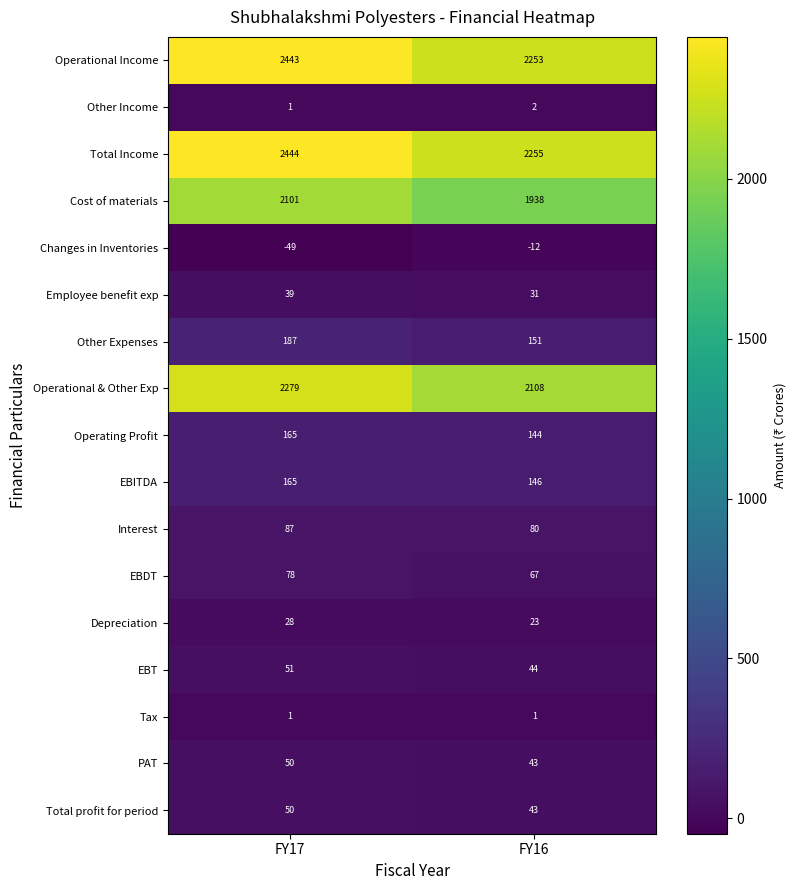

The value of EBT at FY17 is 51. True or false?

True